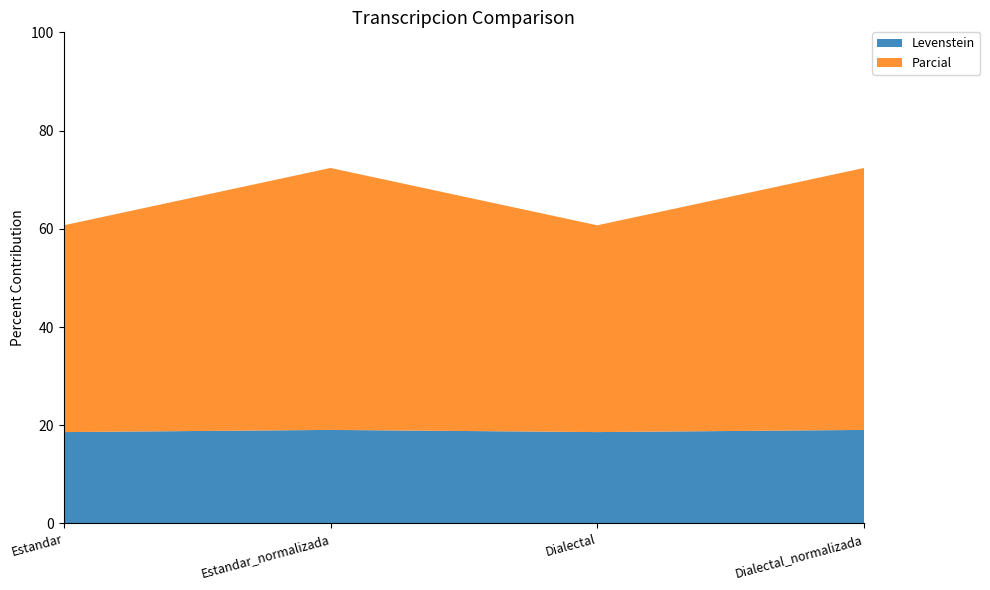

Reading right to left, extract all data points from this chart.

Levenstein: 19.0	18.6	19.0	18.6
Parcial: 53.3	42.1	53.3	42.1